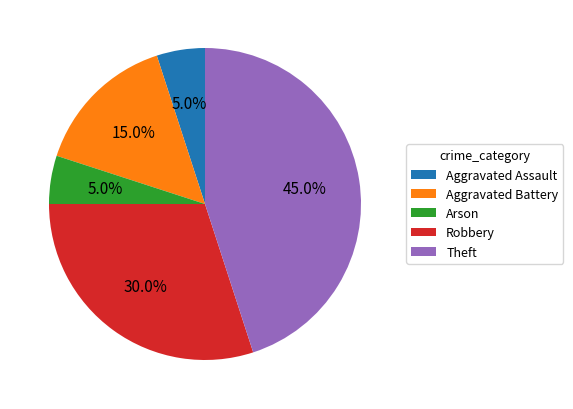

Does Robbery represent more than half of the total?

No